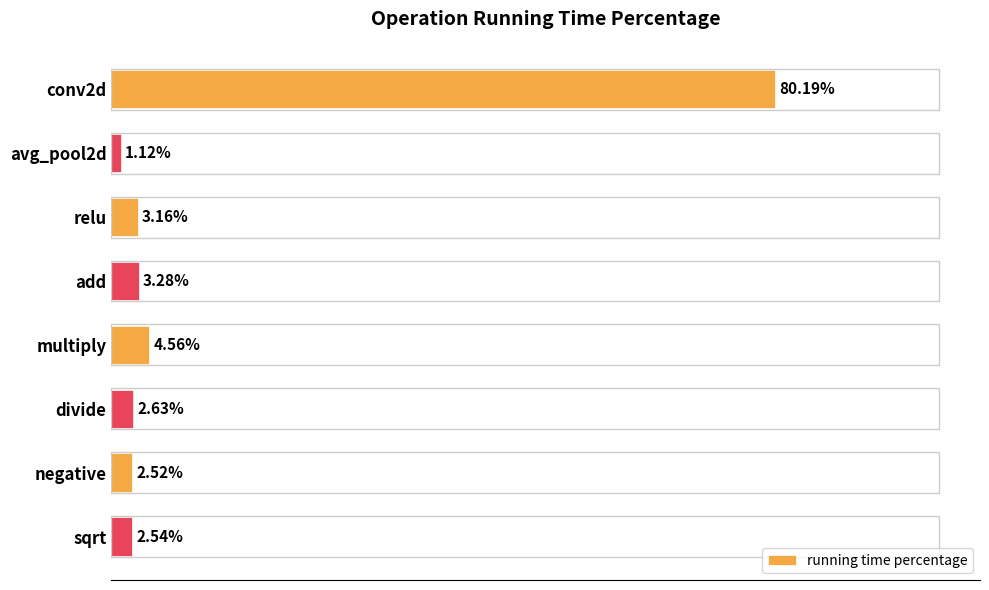

What is the label of the 3rd bar from the bottom?

divide